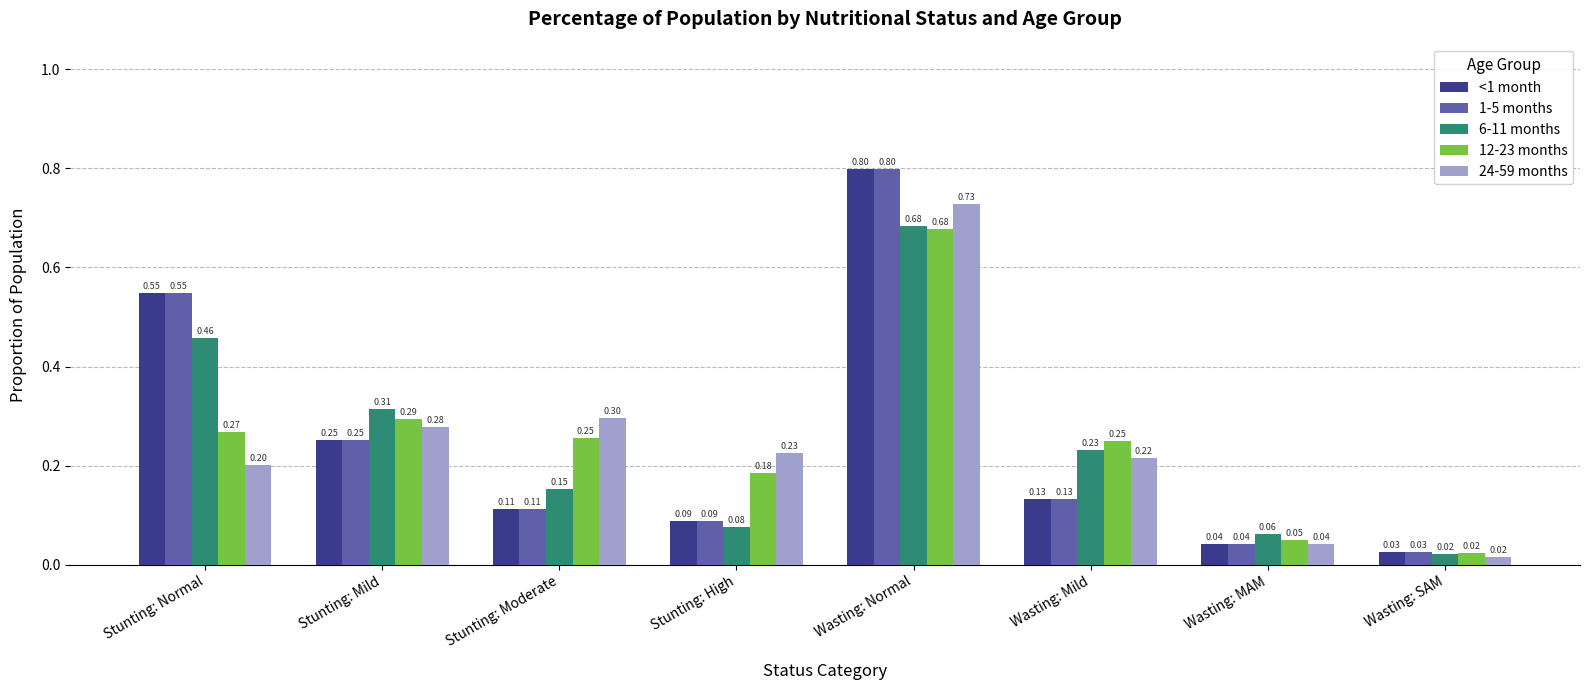

What is the average value of the 24-59 months series?

0.3